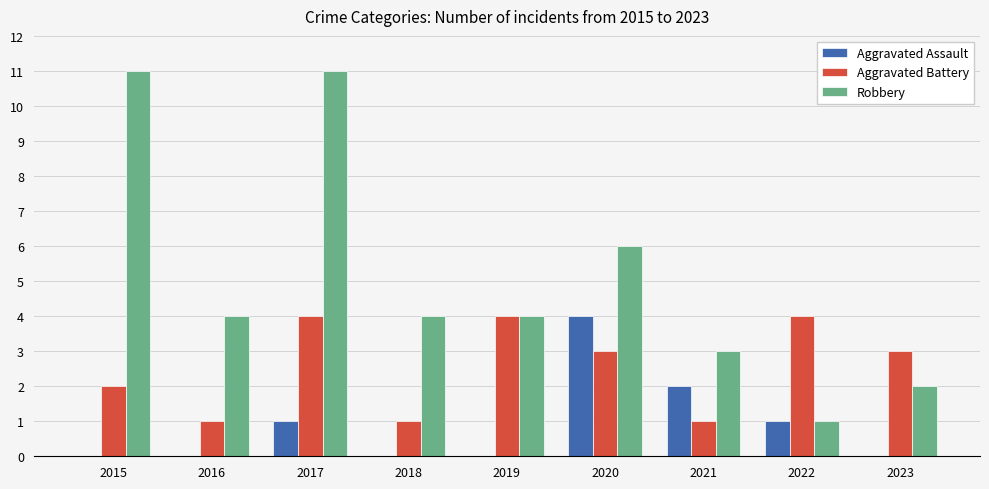

Reading left to right, extract all data points from this chart.

Aggravated Assault: 2015=0	2016=0	2017=1	2018=0	2019=0	2020=4	2021=2	2022=1	2023=0
Aggravated Battery: 2015=2	2016=1	2017=4	2018=1	2019=4	2020=3	2021=1	2022=4	2023=3
Robbery: 2015=11	2016=4	2017=11	2018=4	2019=4	2020=6	2021=3	2022=1	2023=2